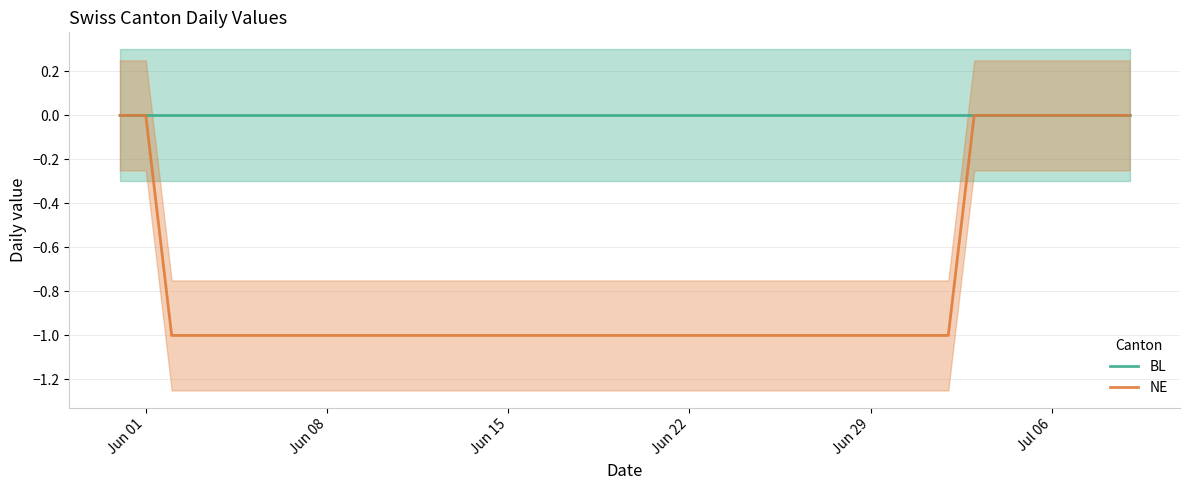

True or false: NE has a value of 0 at Jun 01.

True